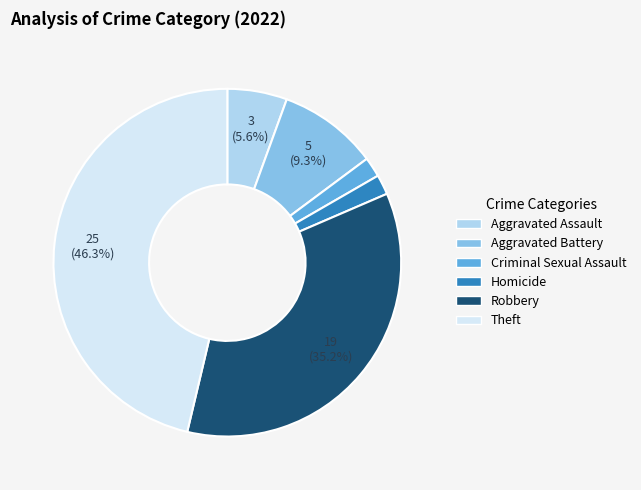

Between Robbery and Theft, which is larger?

Theft